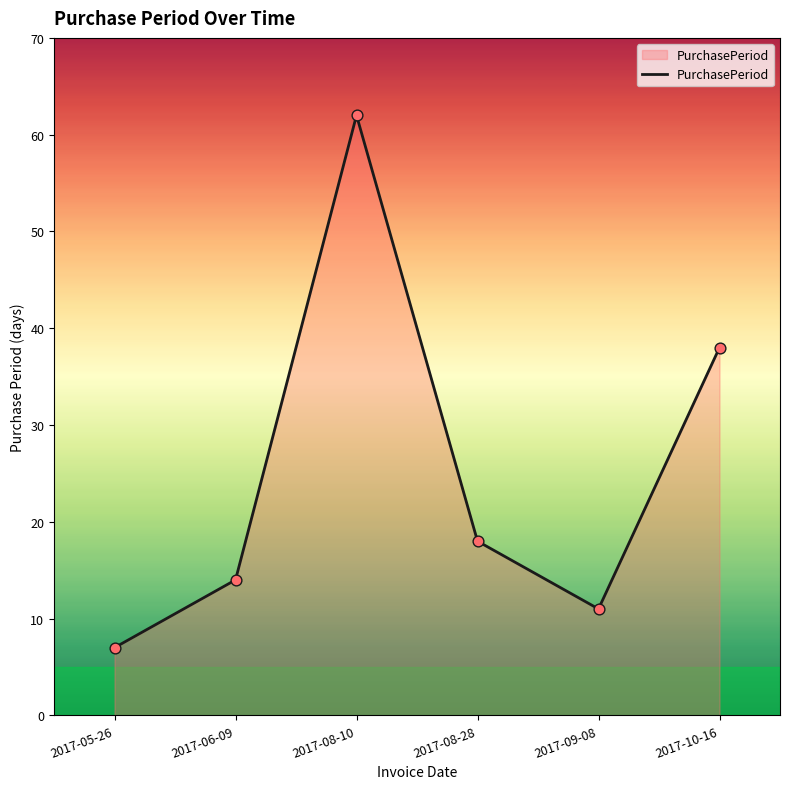

What is the ratio of the value at 2017-06-09 to the value at 2017-08-28?

0.8